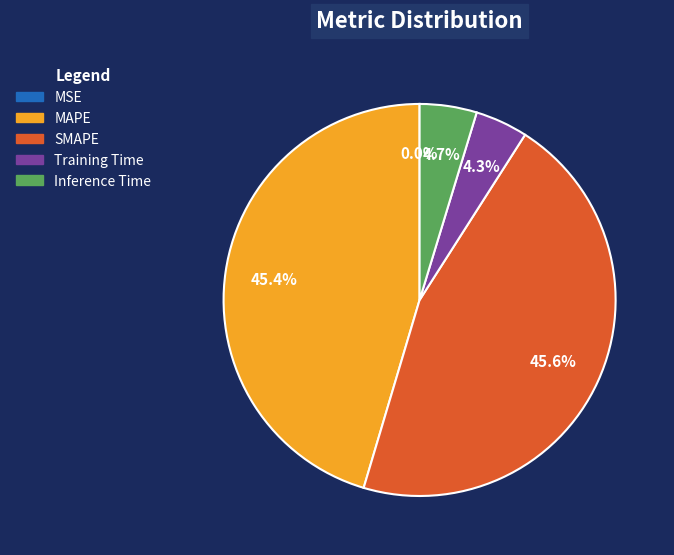

Does MAPE represent more than half of the total?

No